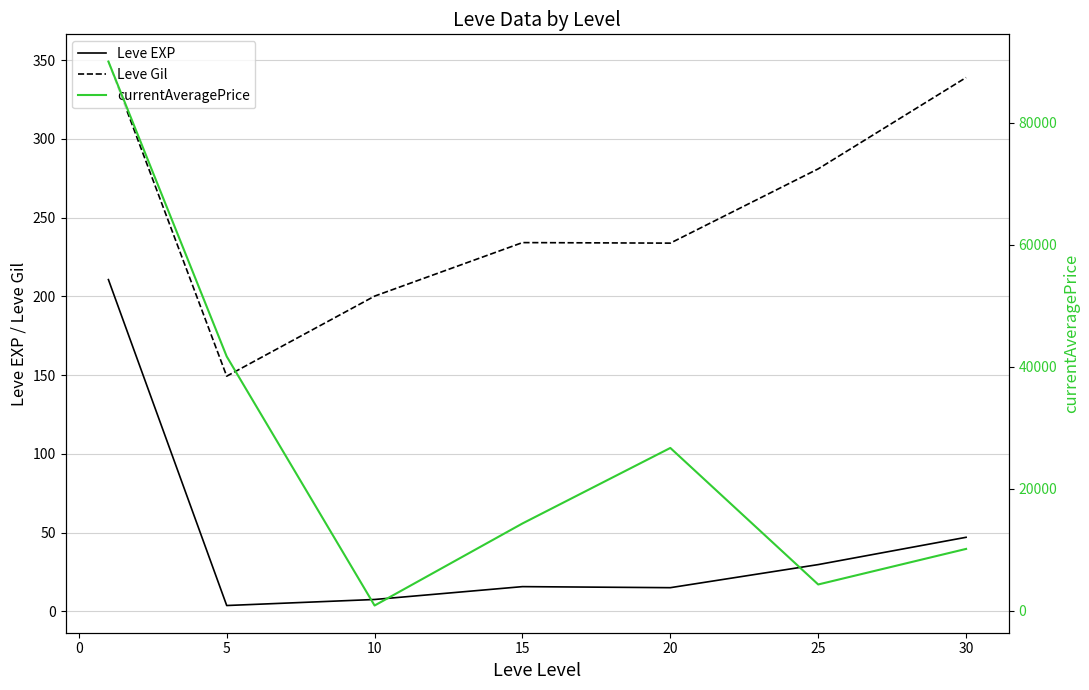

The Leve EXP series shows 47.0 at 30. True or false?

True